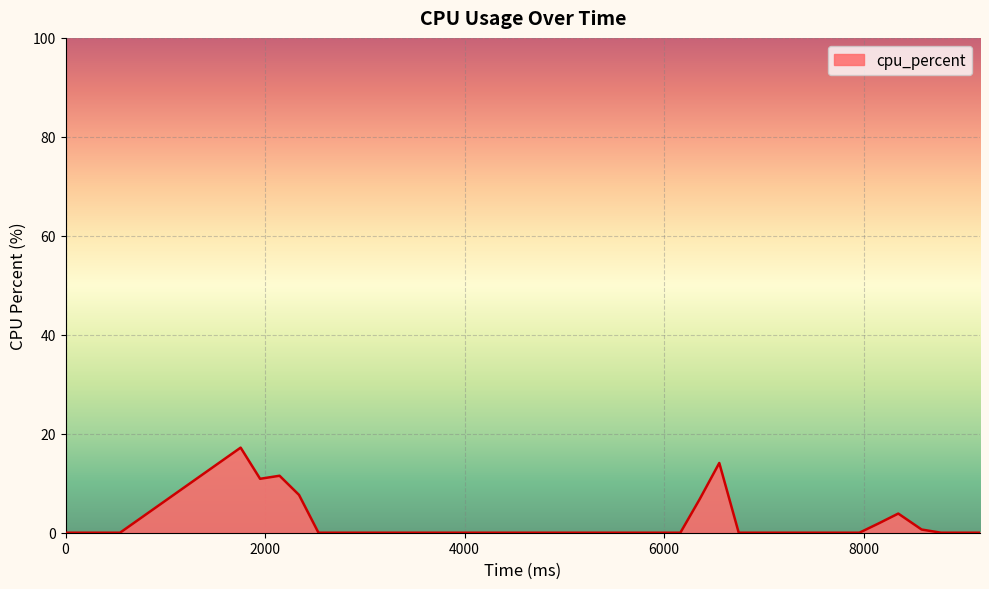

What is the difference between the maximum and second lowest values?

17.2